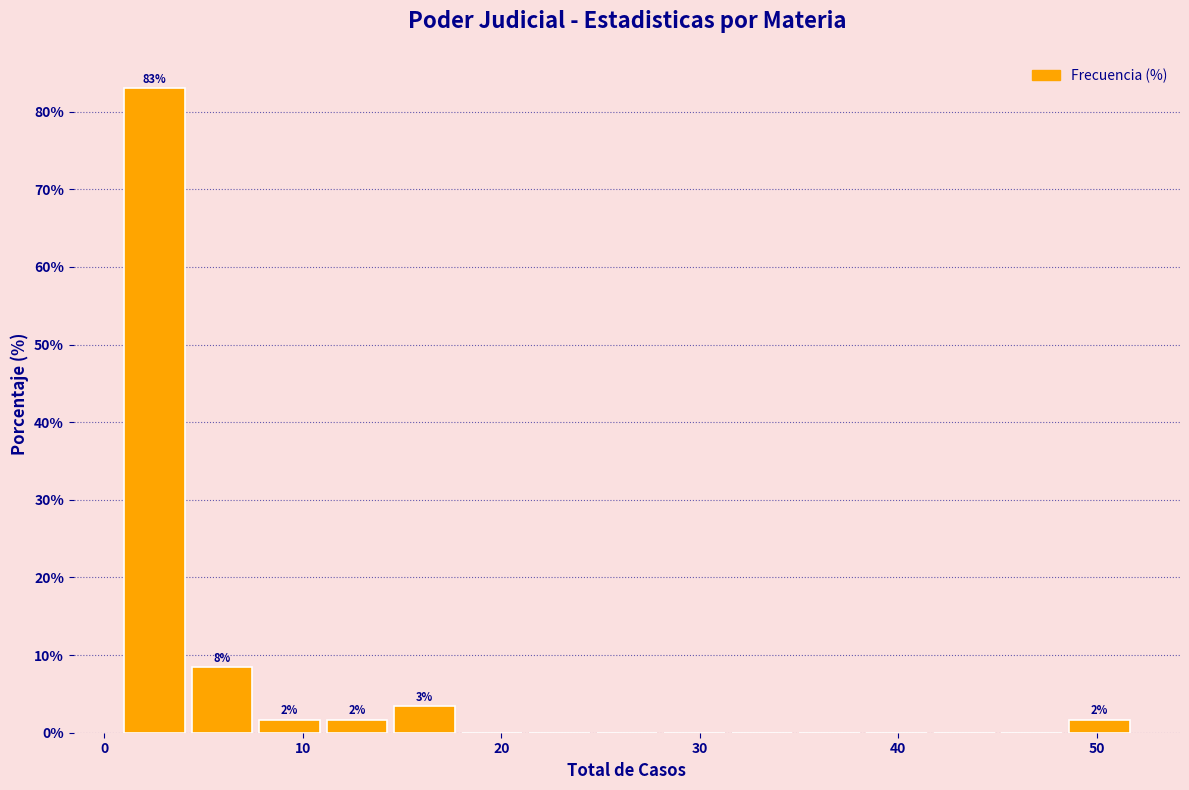

Around what value on the x-axis is the tallest bar? Give the approximate position of its centre, as read against the axis.

3